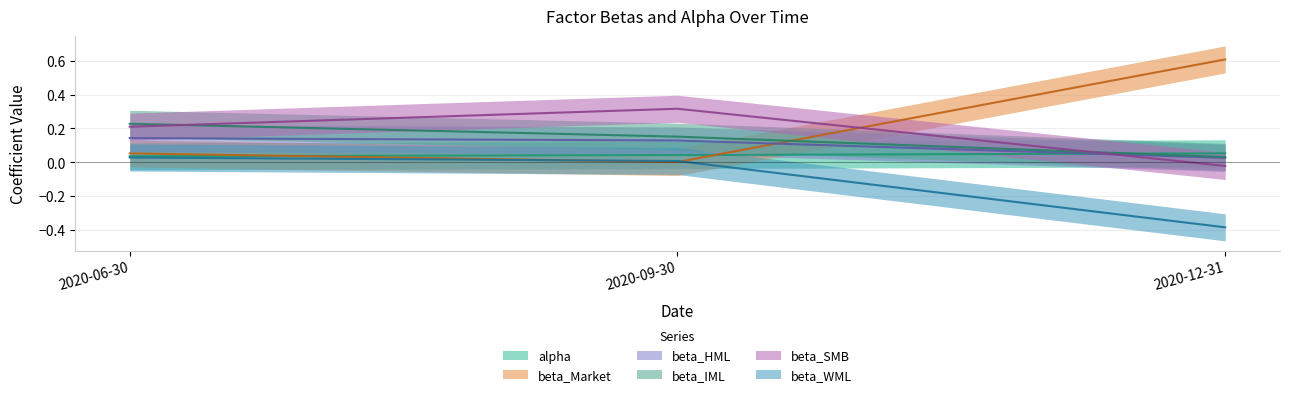

The value of alpha at 2020-06-30 is 0.1. True or false?

False